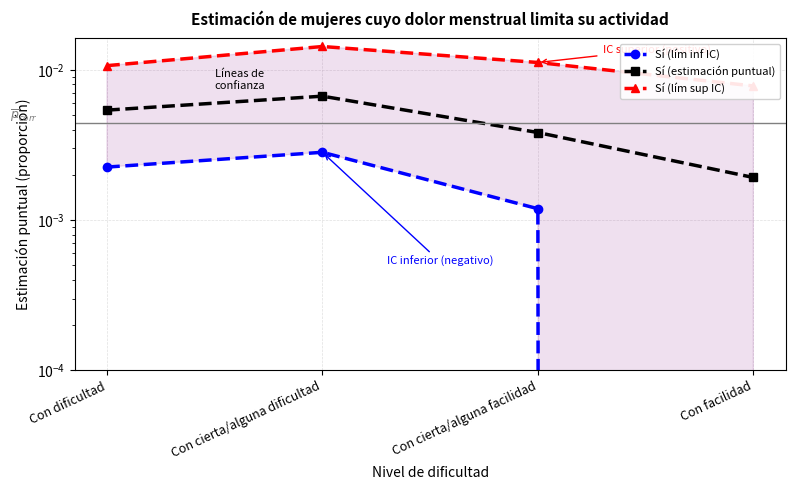

True or false: Sí (lím sup IC) has more than 0 interior local peaks.

True